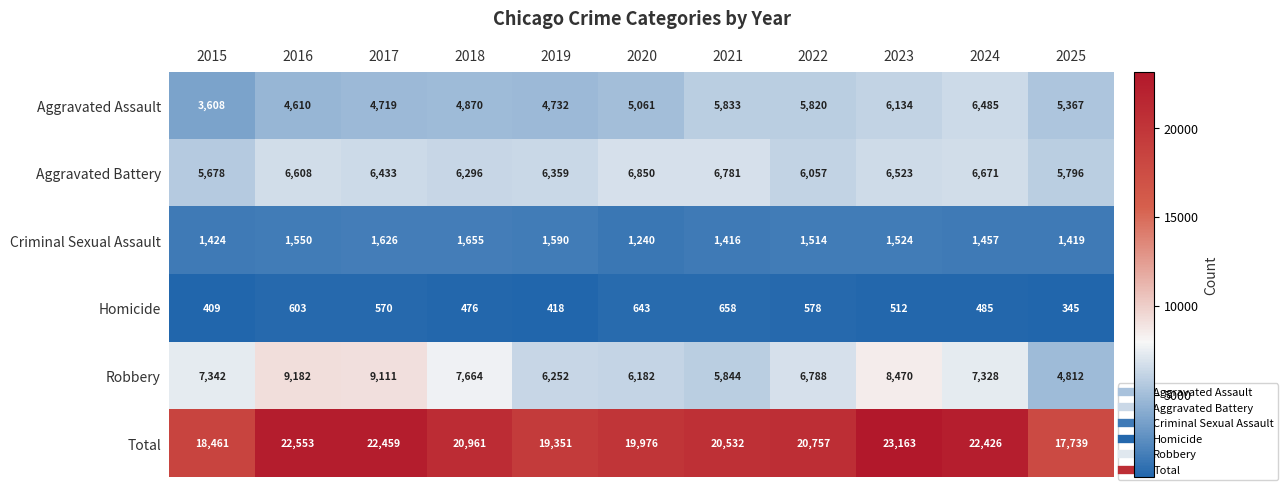

What is the average value of the Criminal Sexual Assault series?

1492